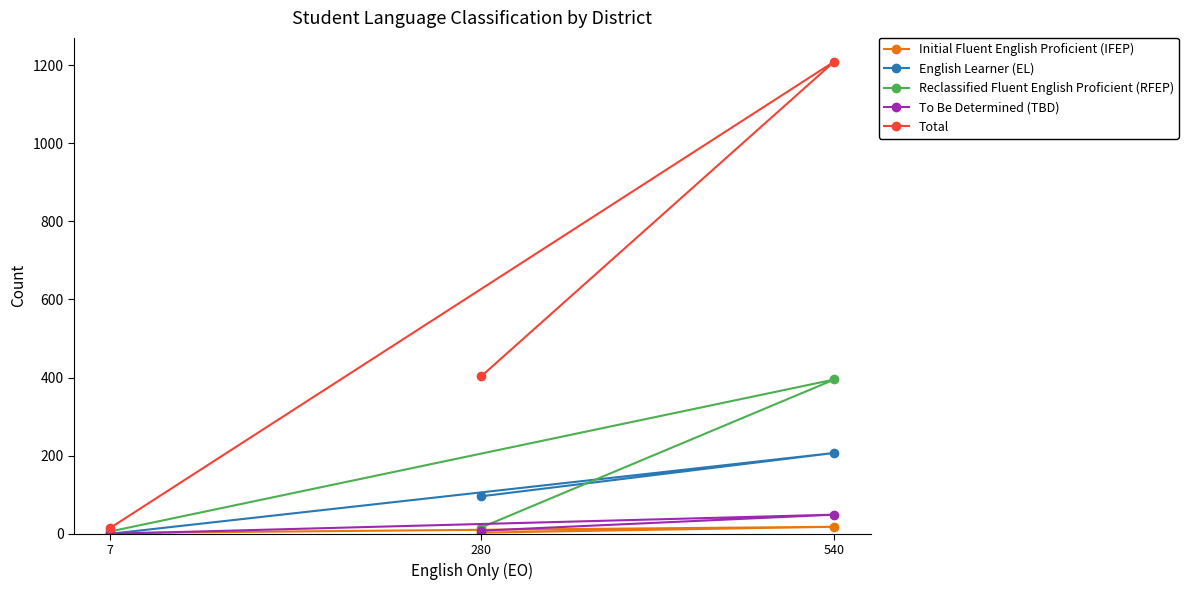

Which label corresponds to the largest value in the chart?

540